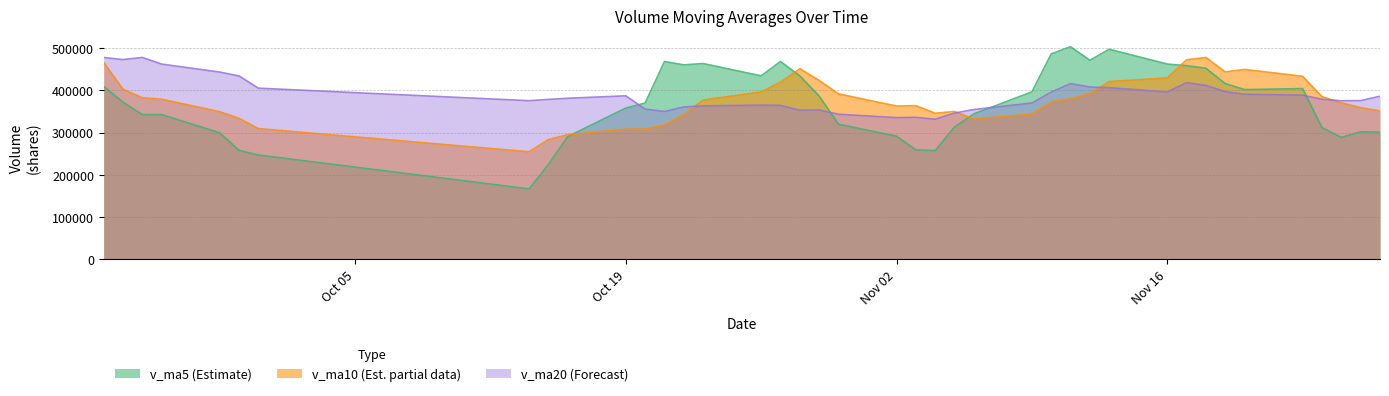

List the labels in order of v_ma10 value, largest first.

2015-11-18, 2015-11-17, 2015-09-22, 2015-10-28, 2015-11-20, 2015-11-19, 2015-11-23, 2015-11-16, 2015-10-29, 2015-11-13, 2015-10-27, 2015-09-23, 2015-10-26, 2015-11-12, 2015-10-30, 2015-11-24, 2015-09-24, 2015-11-11, 2015-09-25, 2015-10-23, 2015-11-10, 2015-11-25, 2015-11-03, 2015-11-02, 2015-11-26, 2015-11-27, 2015-11-05, 2015-09-28, 2015-11-04, 2015-11-09, 2015-10-22, 2015-09-29, 2015-11-06, 2015-10-21, 2015-09-30, 2015-10-20, 2015-10-19, 2015-10-16, 2015-10-15, 2015-10-14